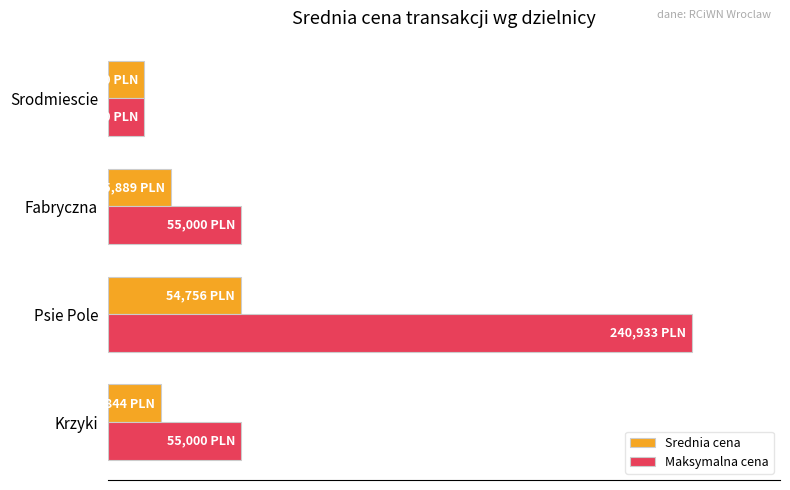

List the labels in order of Srednia cena value, smallest first.

Srodmiescie, Krzyki, Fabryczna, Psie Pole